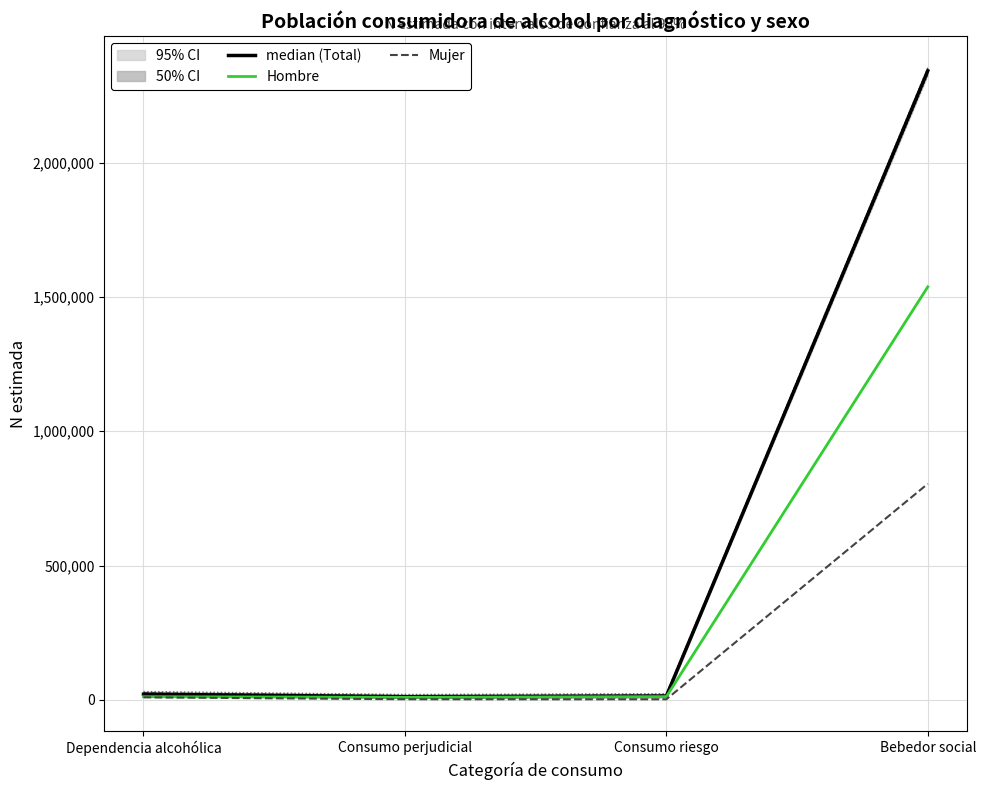

How many lines are shown in the chart?

3